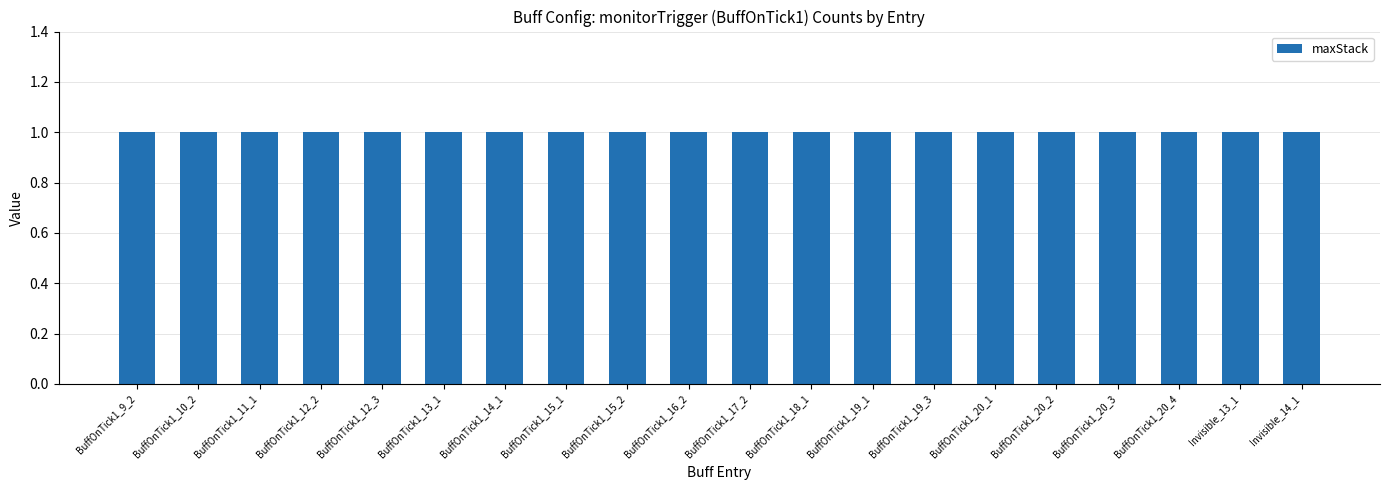

What is the lowest value of the maxStack series?

1